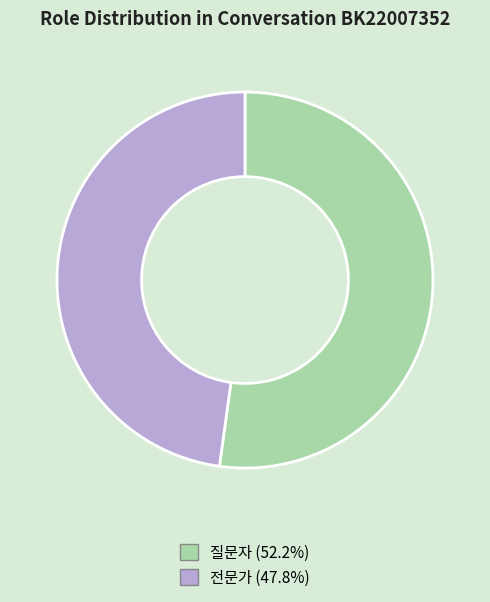

What is the ratio of the value at 전문가 to the value at 질문자?

0.9